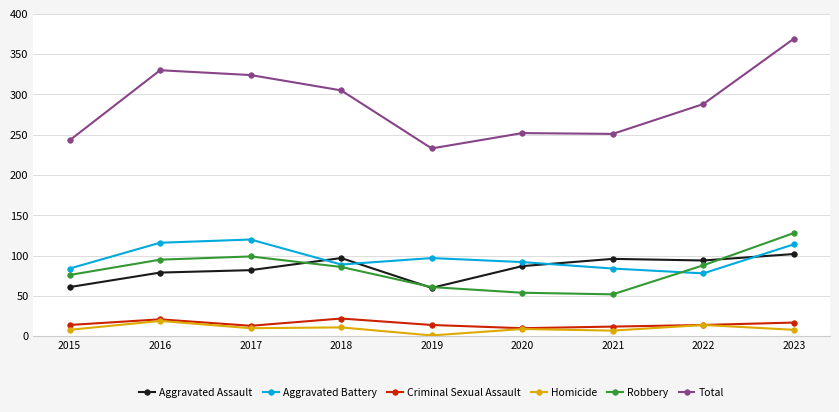

At which category does Total reach its first local peak?

2016